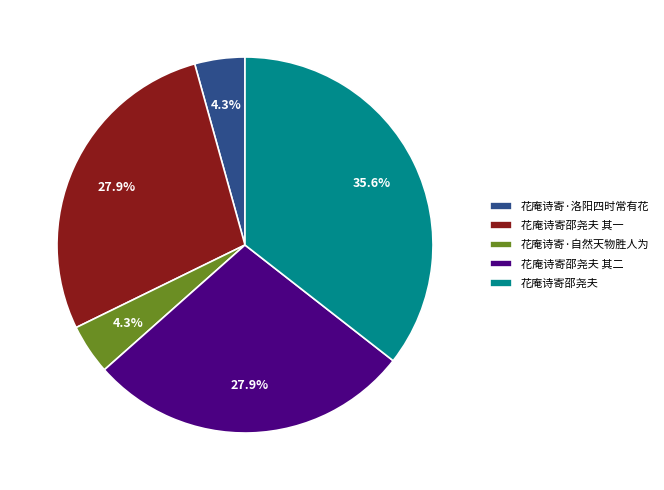

Is the sum of 花庵诗寄·自然天物胜人为 and 花庵诗寄邵尧夫 其二 greater than half?

No